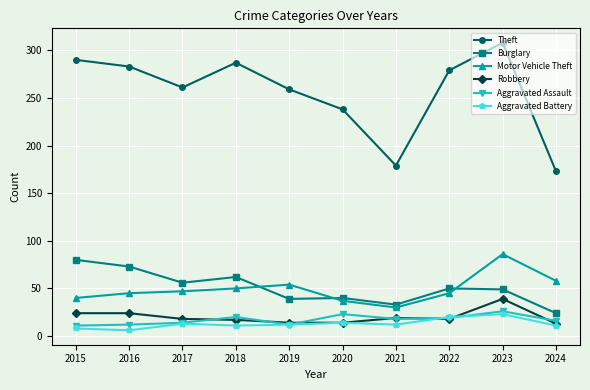

The Burglary series shows 89 at 2018. True or false?

False